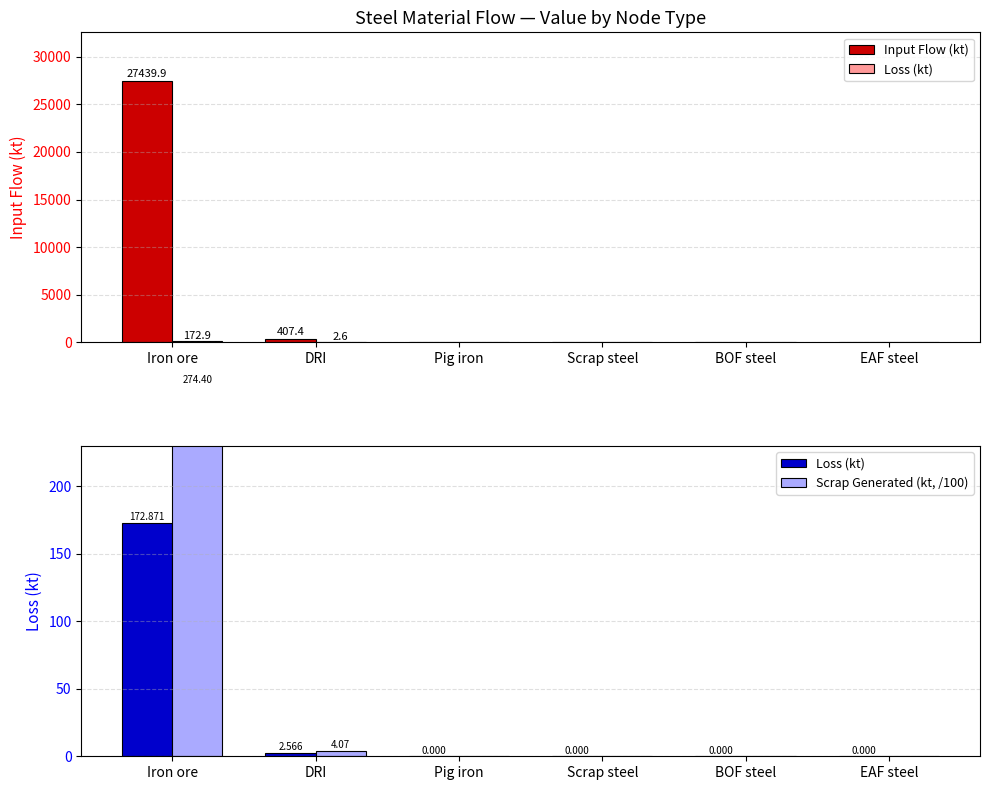

What is the difference between the second highest and minimum values in the Input Flow (kt) series?

407.4